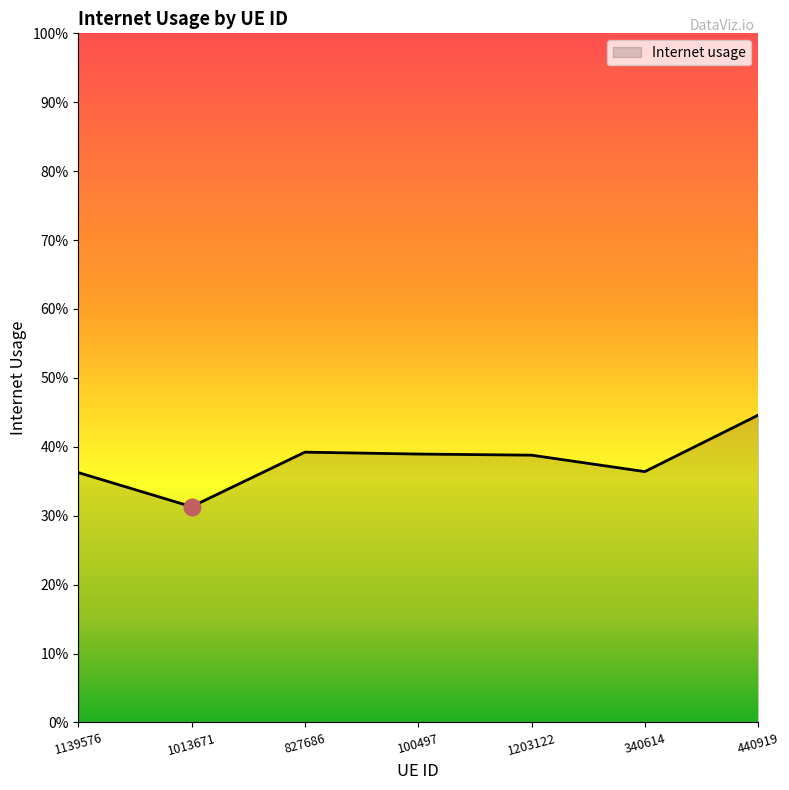

Which has a higher value, 1013671 or 827686?

827686